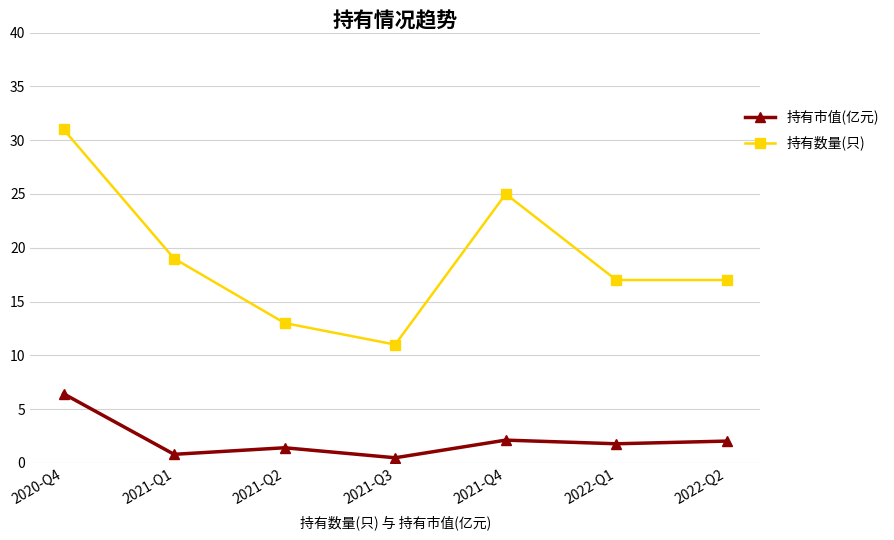

What is the difference between the second highest and second lowest values in the 持有市值(亿元) series?

1.3